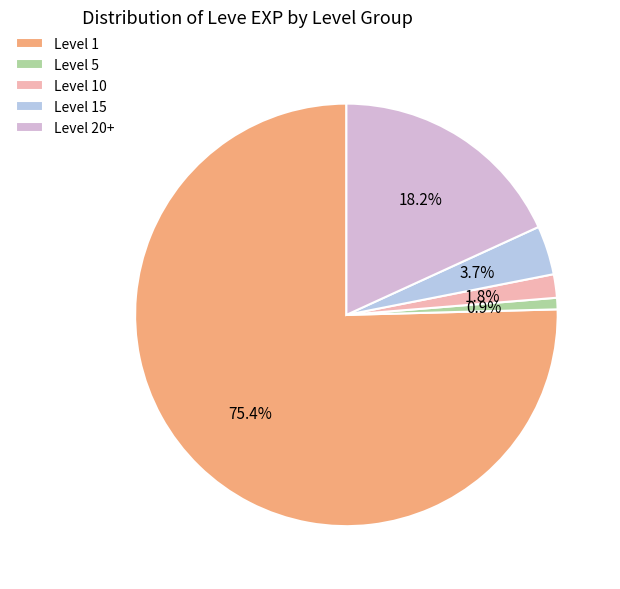

Count the number of slices in the pie.

5